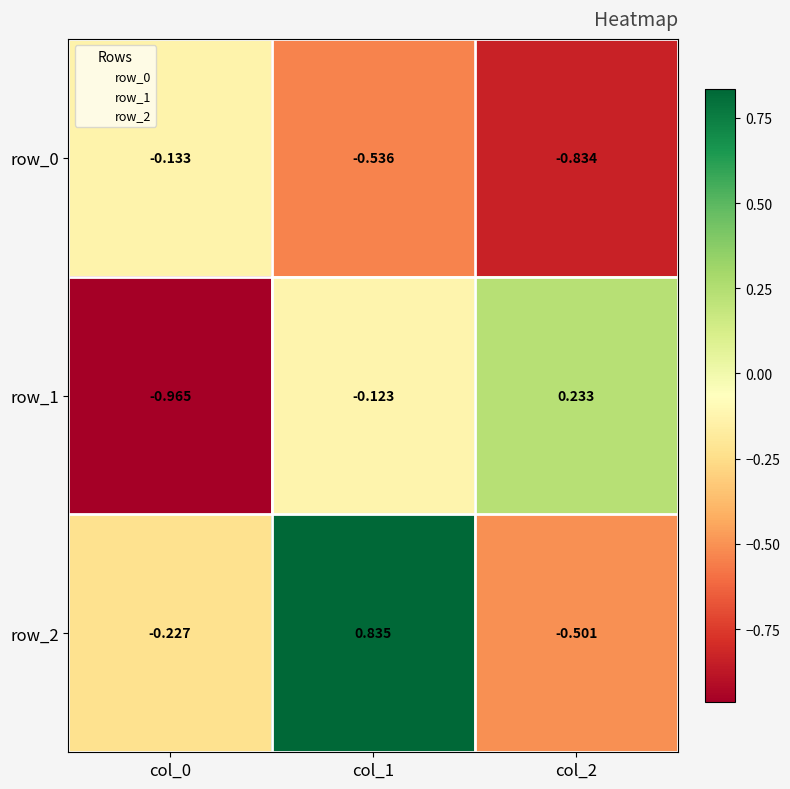

Is the value of row_1 at col_2 greater than the value of row_2 at col_2?

Yes